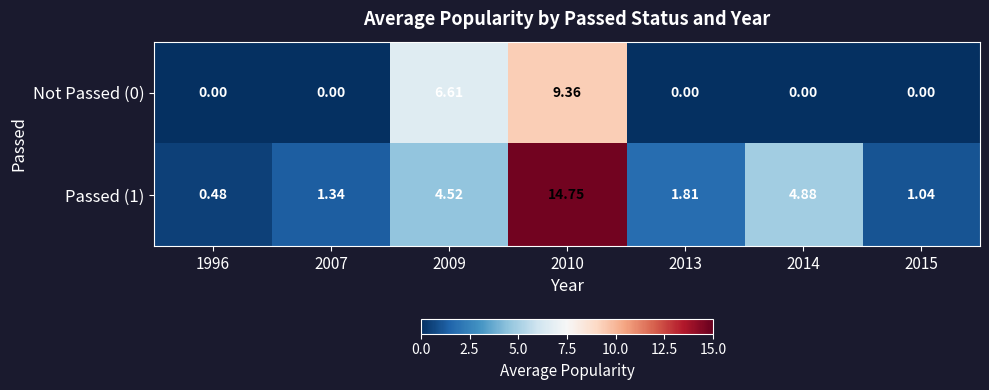

At how many categories does at least one series exceed 2?

3